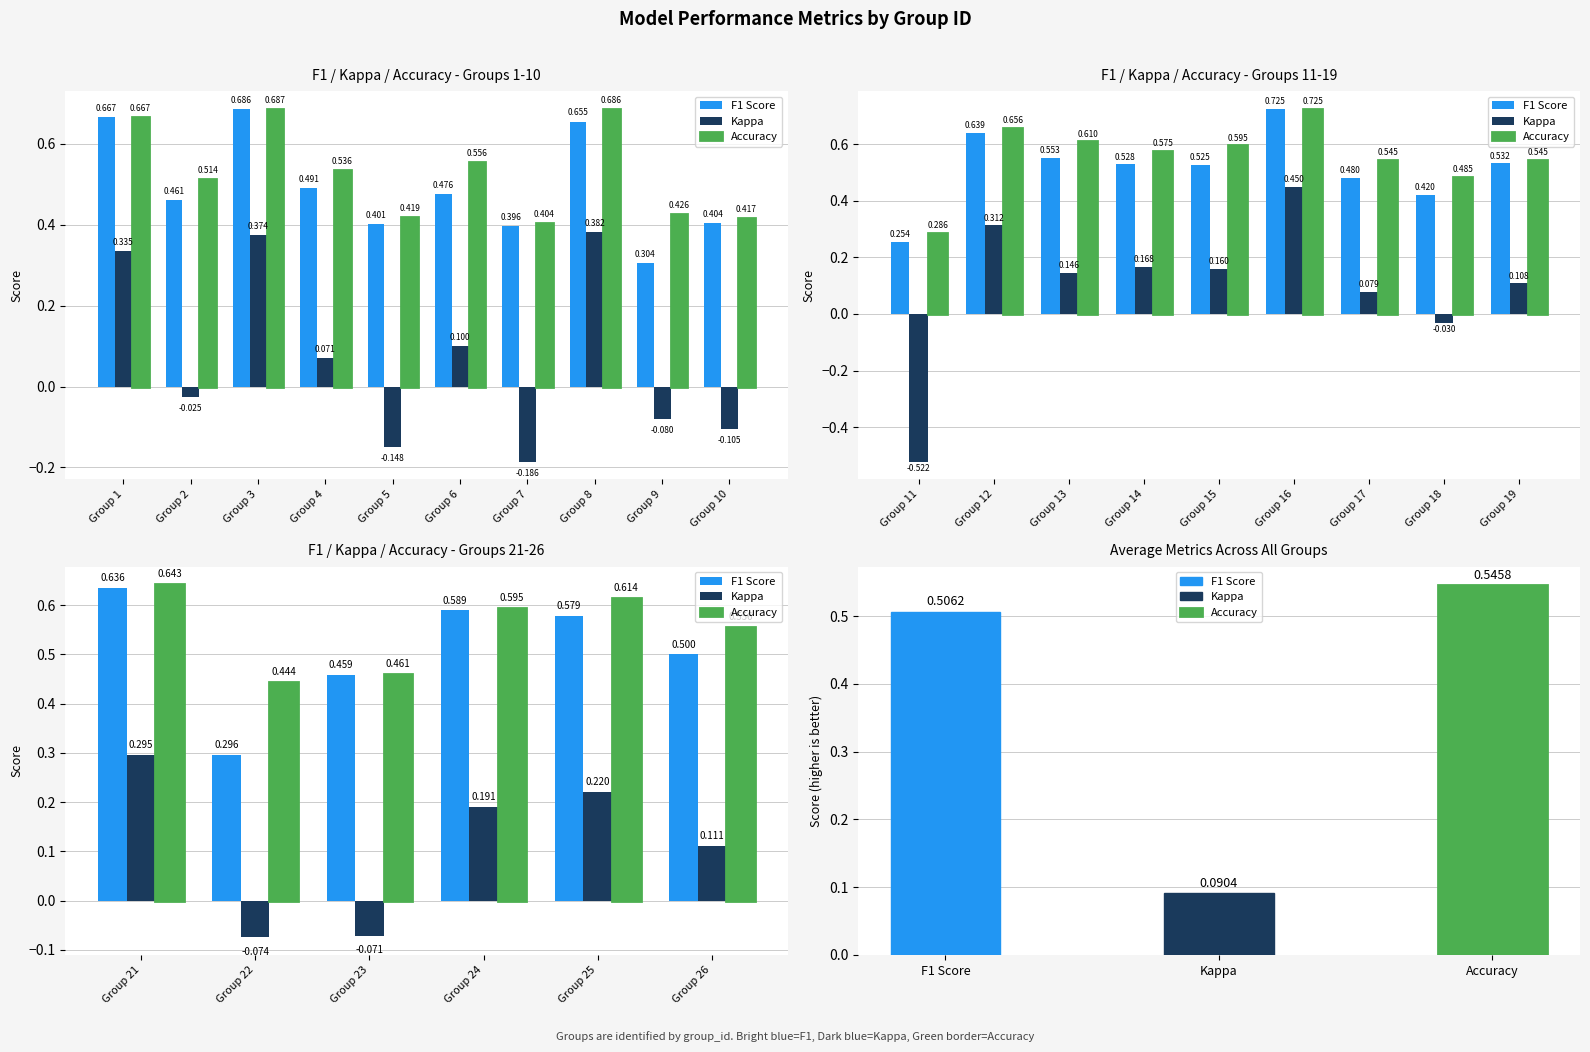

Does the chart contain stacked bars?

No